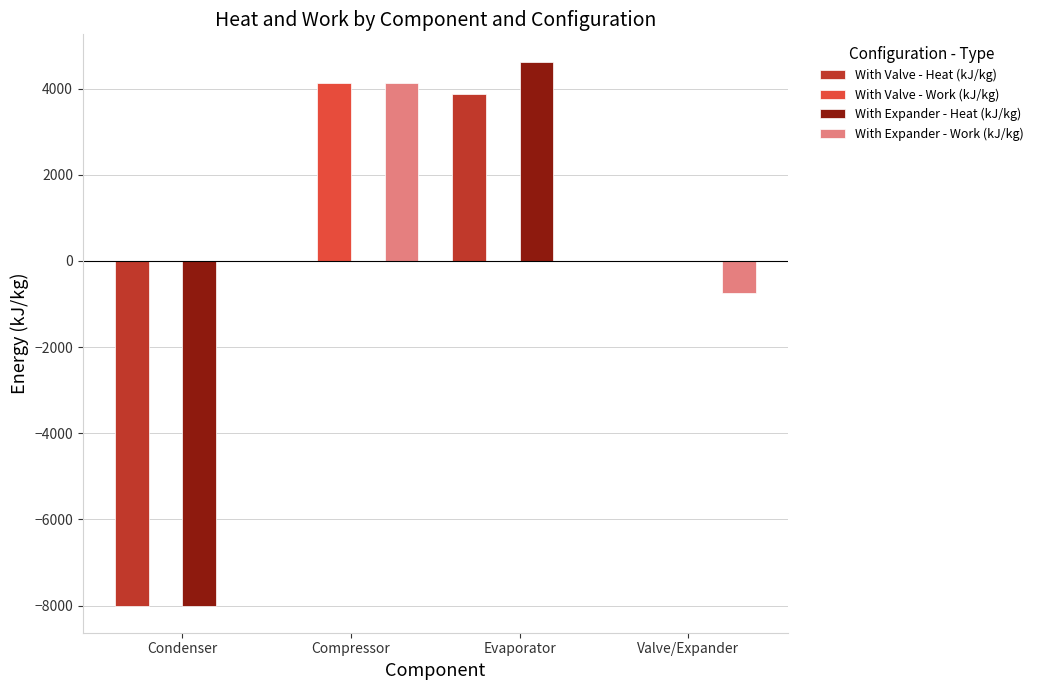

The value of With Valve - Heat (kJ/kg) at Evaporator is 3873.1. True or false?

True